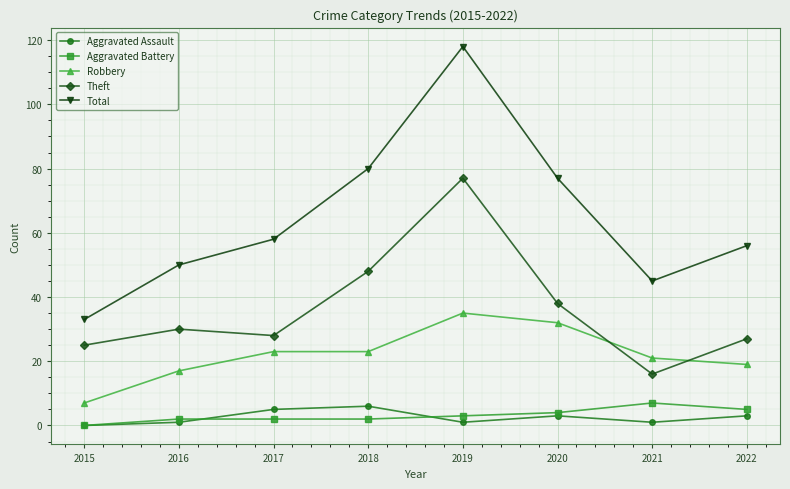

What is the difference between the Aggravated Assault values at 2018 and 2021?

5